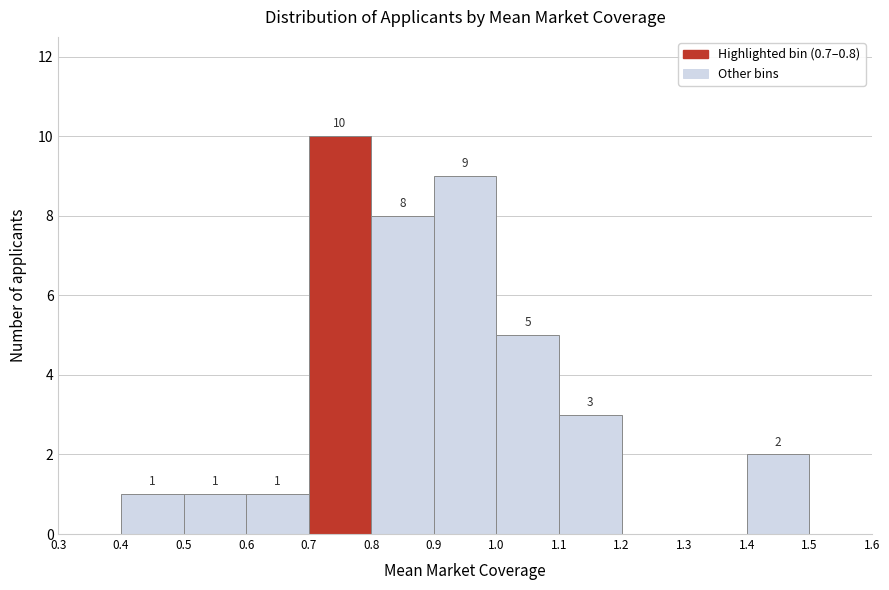

Over which range of the x-axis is the bar tallest?

0.7 to 0.8